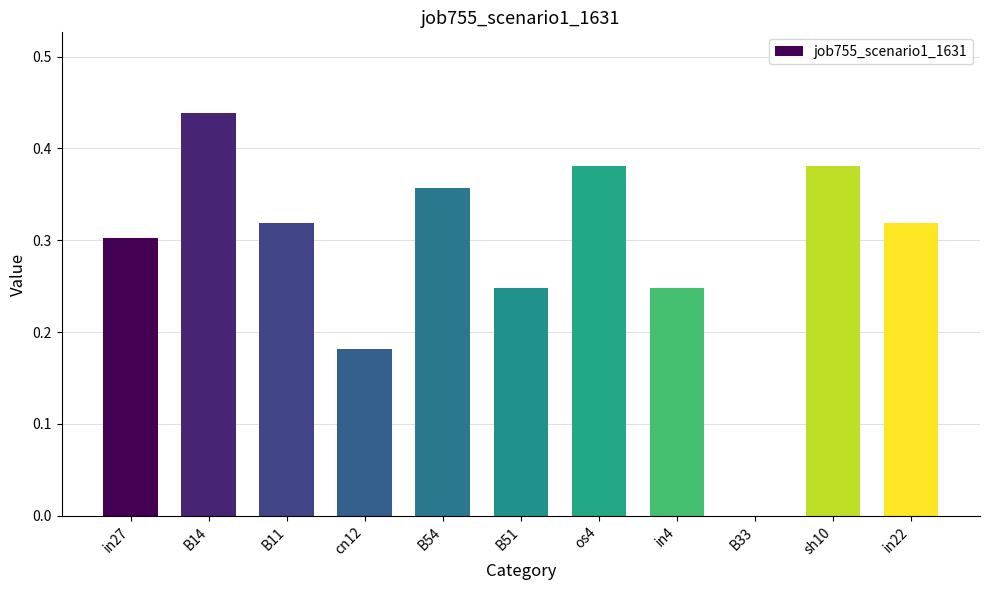

What is the sum of the values at os4 and in22?

0.7